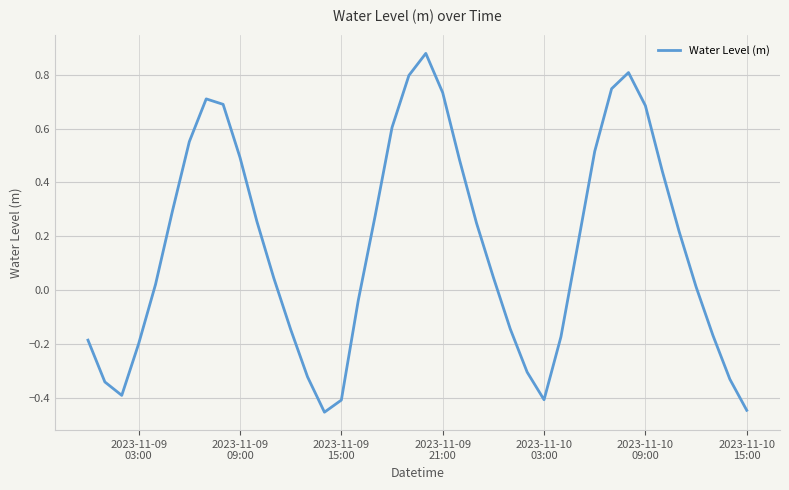

What is the difference between the maximum and minimum values?

1.3